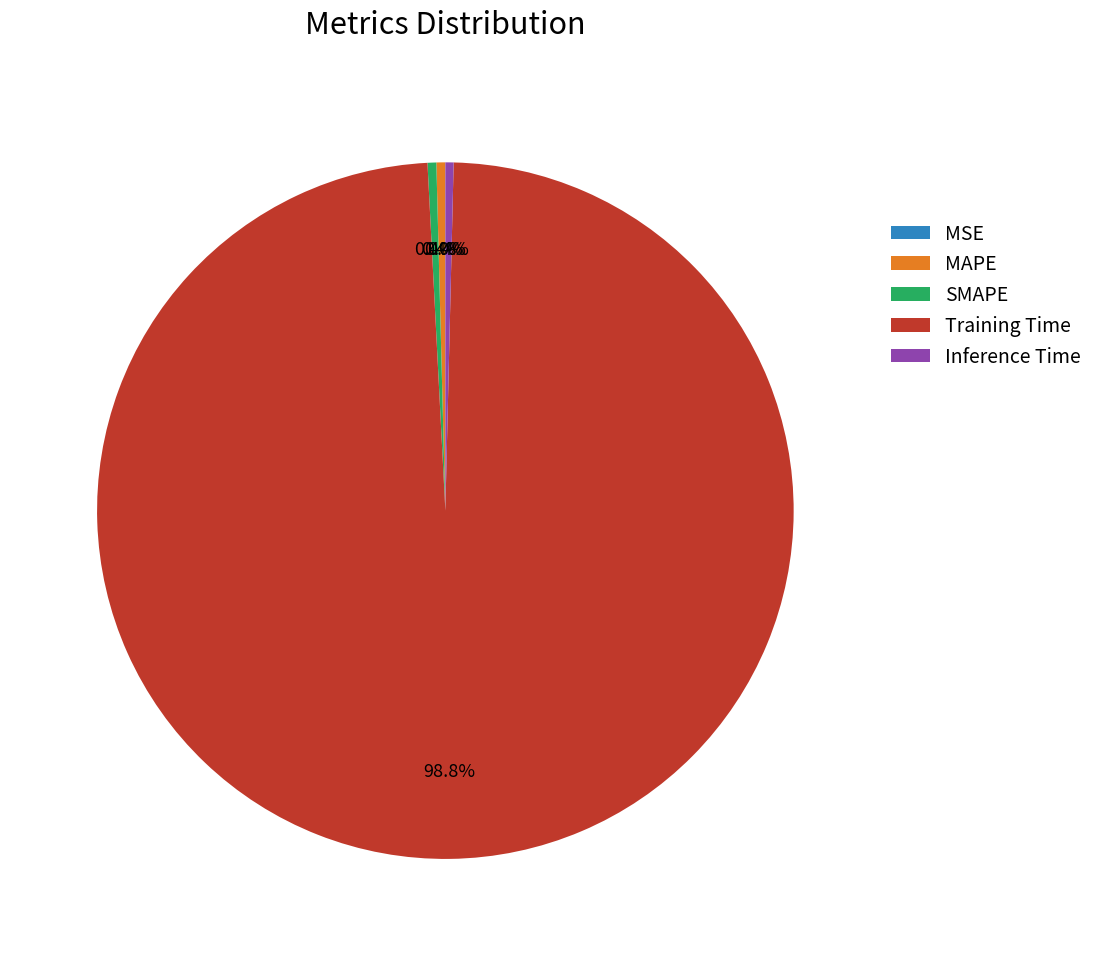

Which category has the biggest portion of the pie?

Training Time